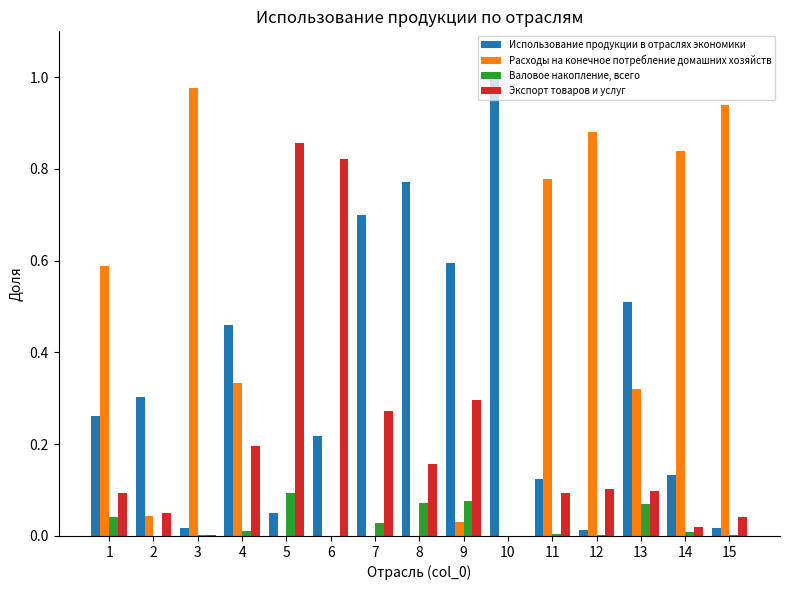

What is the sum of all Валовое накопление, всего values?

0.4